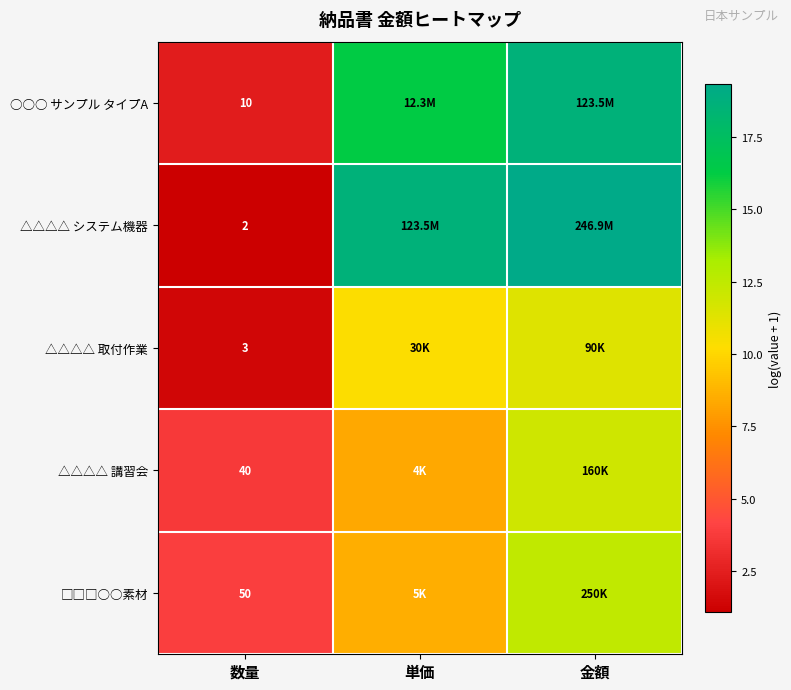

Where does the △△△△ 講習会 series first go above 8?

単価